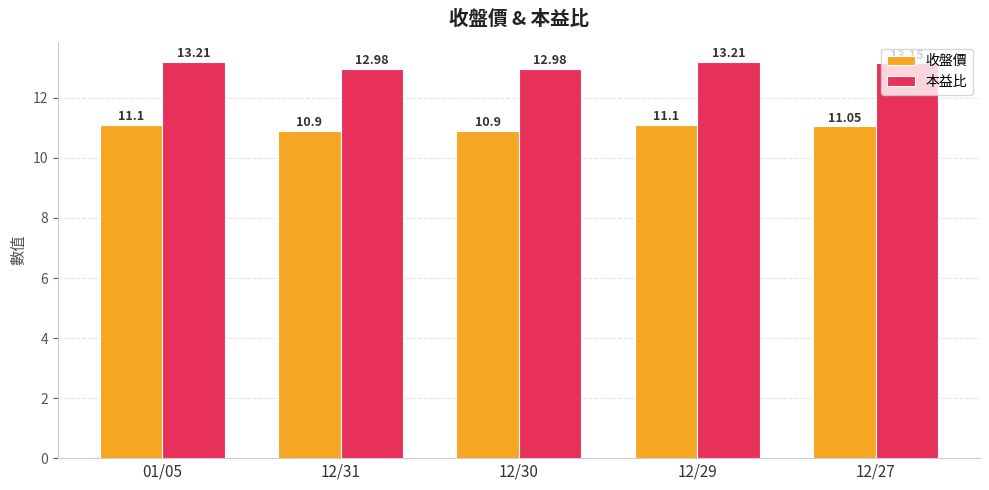

At which label does 本益比 first exceed 13?

01/05